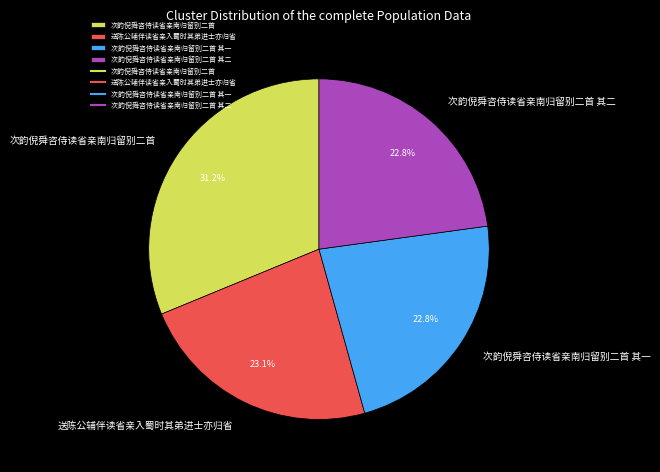

To the nearest percent, what is the difference between the largest and smallest slice percentages?

8%